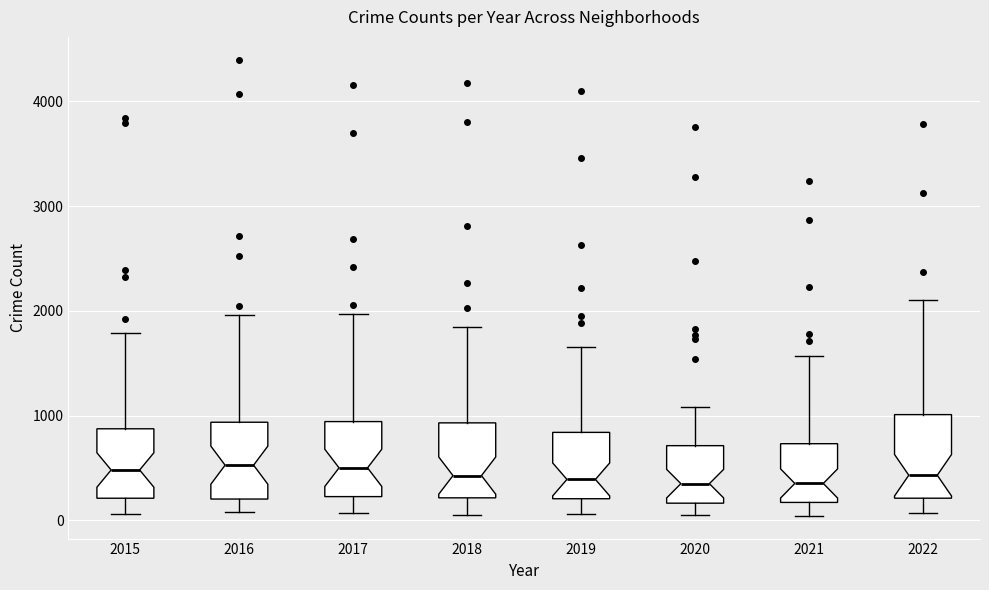

Reading left to right, transcribe this box plot: for each box, give where its median line is, the range the box spans, and where its two whiskers end, as read against the y-axis. The values are not printed on the chart, so give them approximately, as read against the axis.

2015: median 500, box 200 to 900, whiskers 100 to 1800
2016: median 500, box 200 to 900, whiskers 100 to 2000
2017: median 500, box 200 to 900, whiskers 100 to 2000
2018: median 400, box 200 to 900, whiskers 100 to 1800
2019: median 400, box 200 to 800, whiskers 100 to 1700
2020: median 400, box 200 to 700, whiskers 100 to 1100
2021: median 400, box 200 to 700, whiskers 0 to 1600
2022: median 400, box 200 to 1000, whiskers 100 to 2100